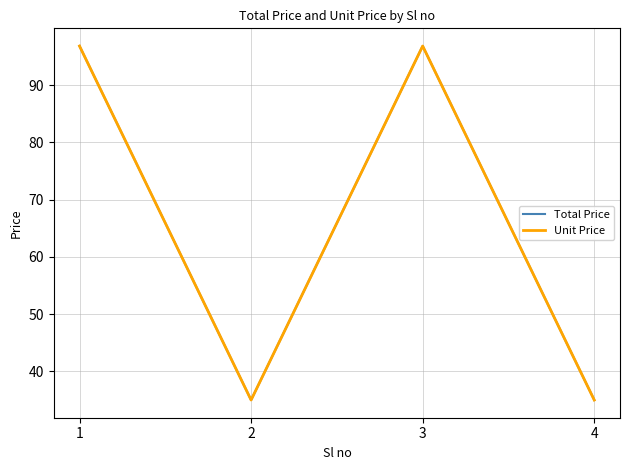

Reading left to right, list all the values displayed in this chart.

Total Price: 96.8	35.0	96.8	35.0
Unit Price: 96.8	35.0	96.8	35.0